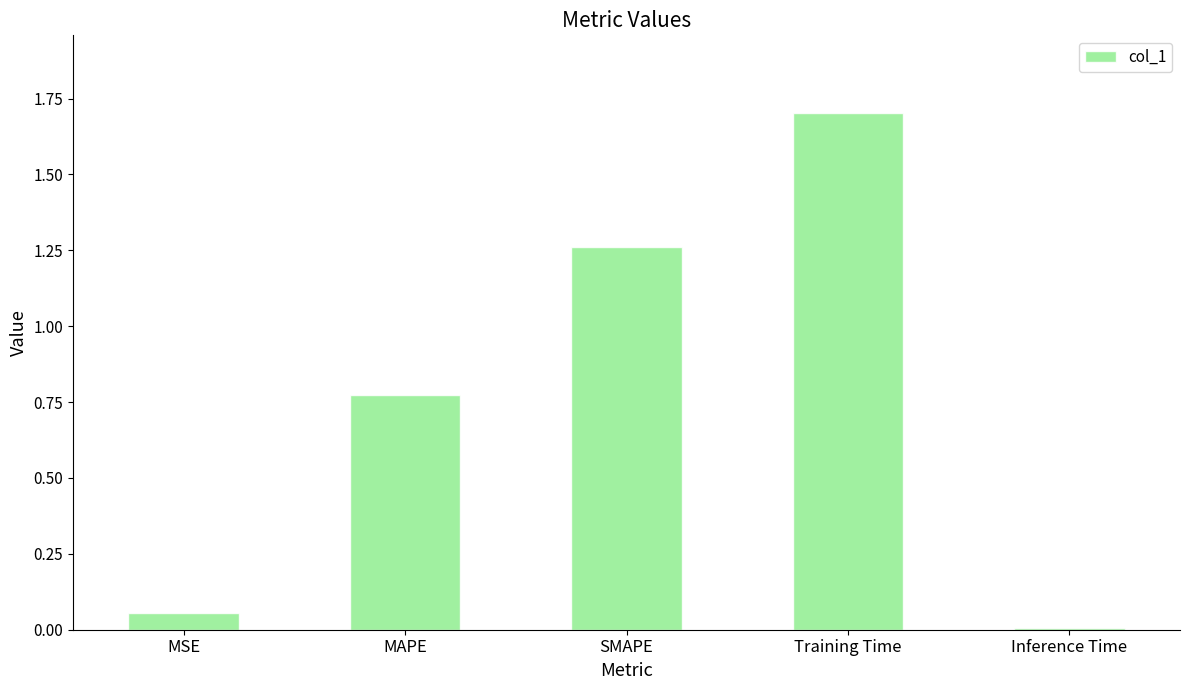

List the labels in order of value, smallest first.

Inference Time, MSE, MAPE, SMAPE, Training Time